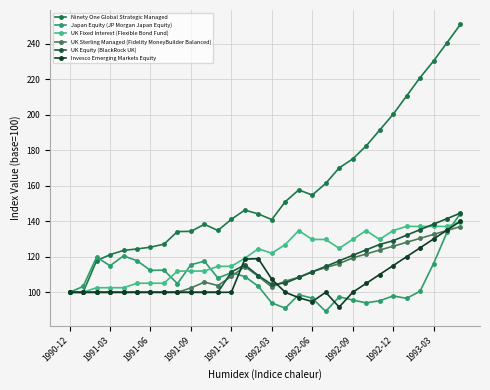

Count the number of data series in this chart.

6